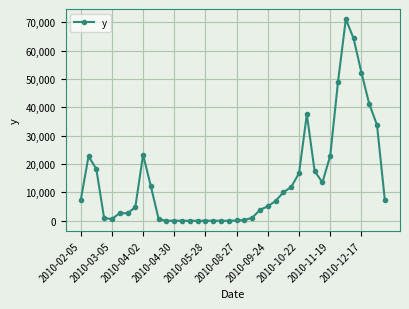

What is the difference between the maximum and minimum values?

71184.7